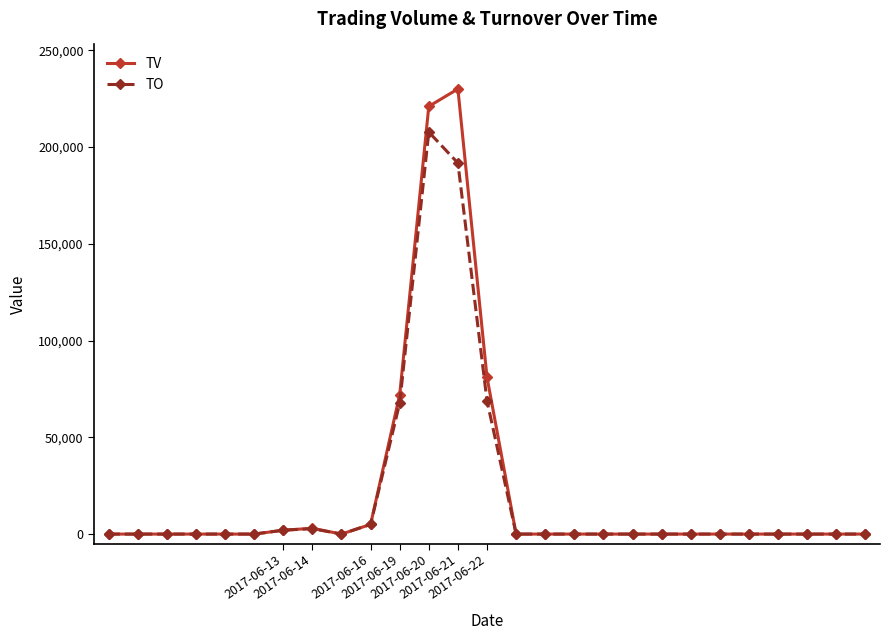

List the series in order of their peak value, lowest first.

TO, TV